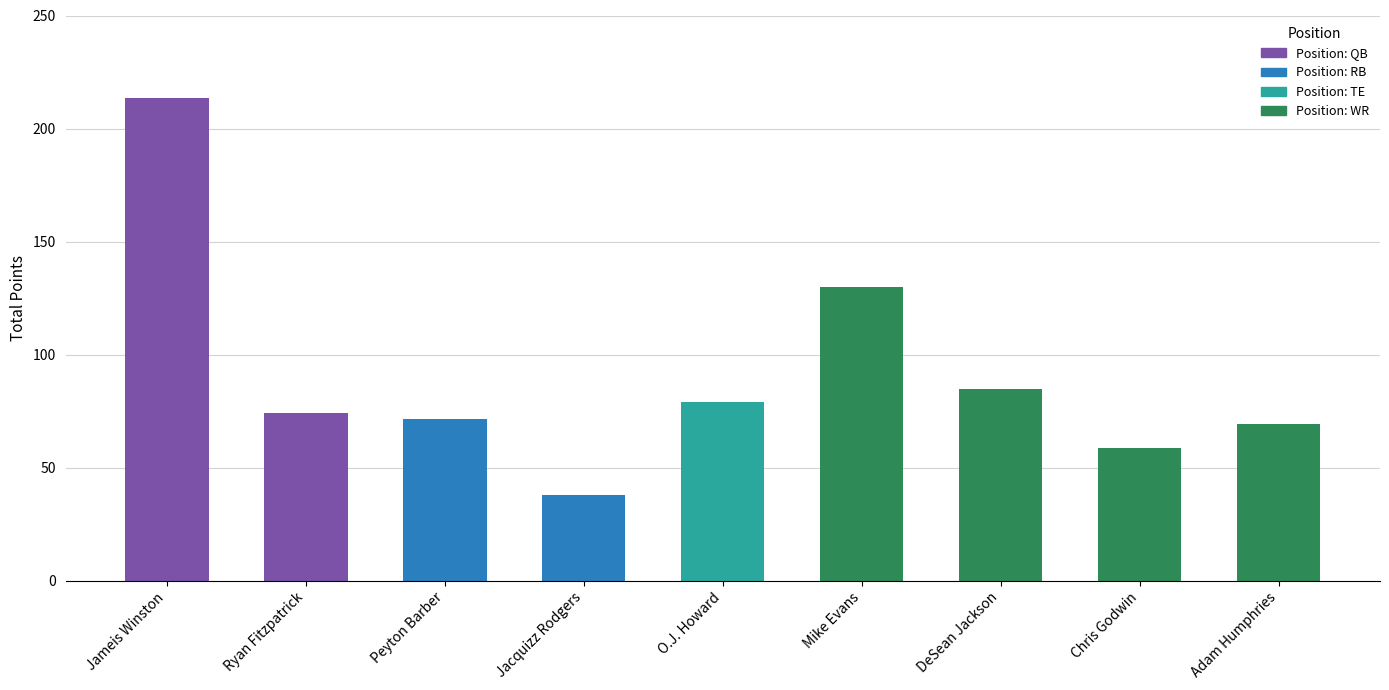

How many values are below 73?

4